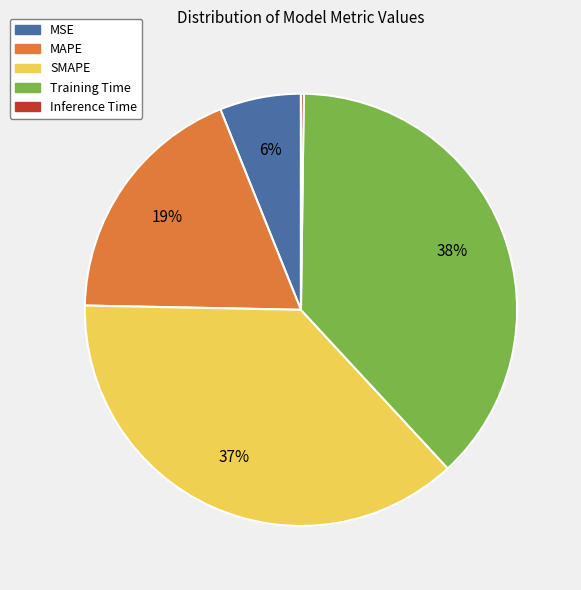

The Training Time slice represents 38% of the pie. True or false?

True